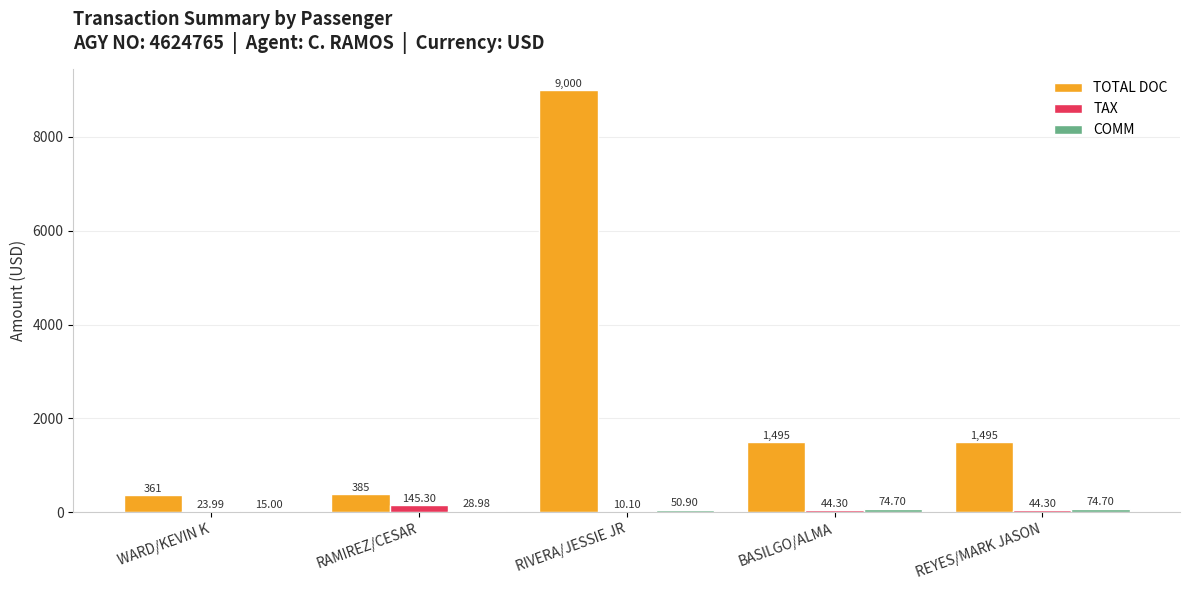

Between WARD/KEVIN K and REYES/MARK JASON, which series saw the biggest shift?

TOTAL DOC